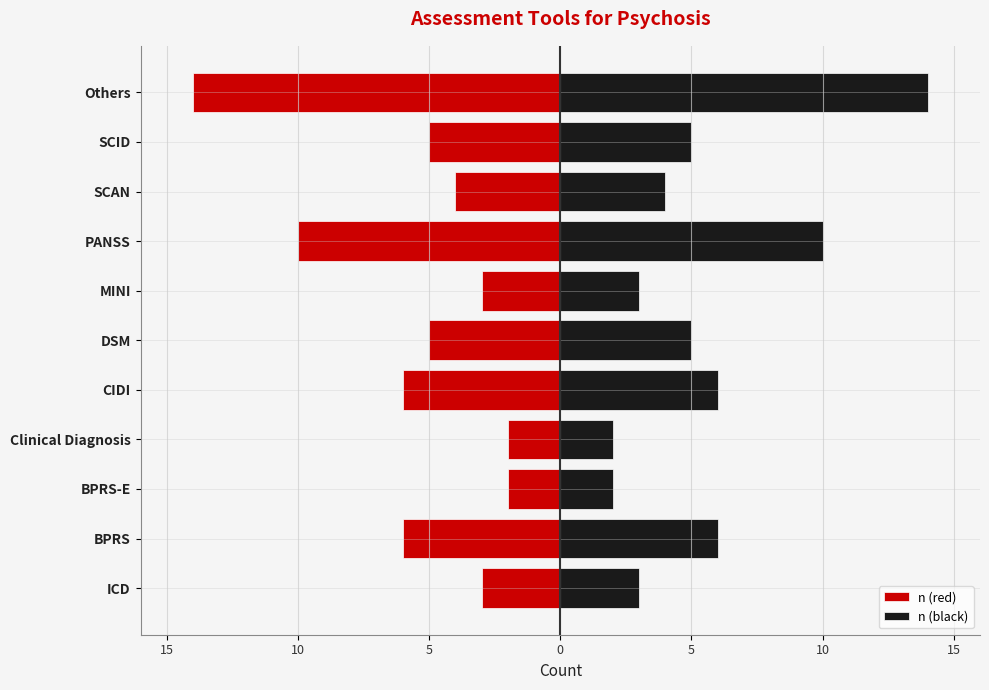

Are the bars horizontal?

Yes